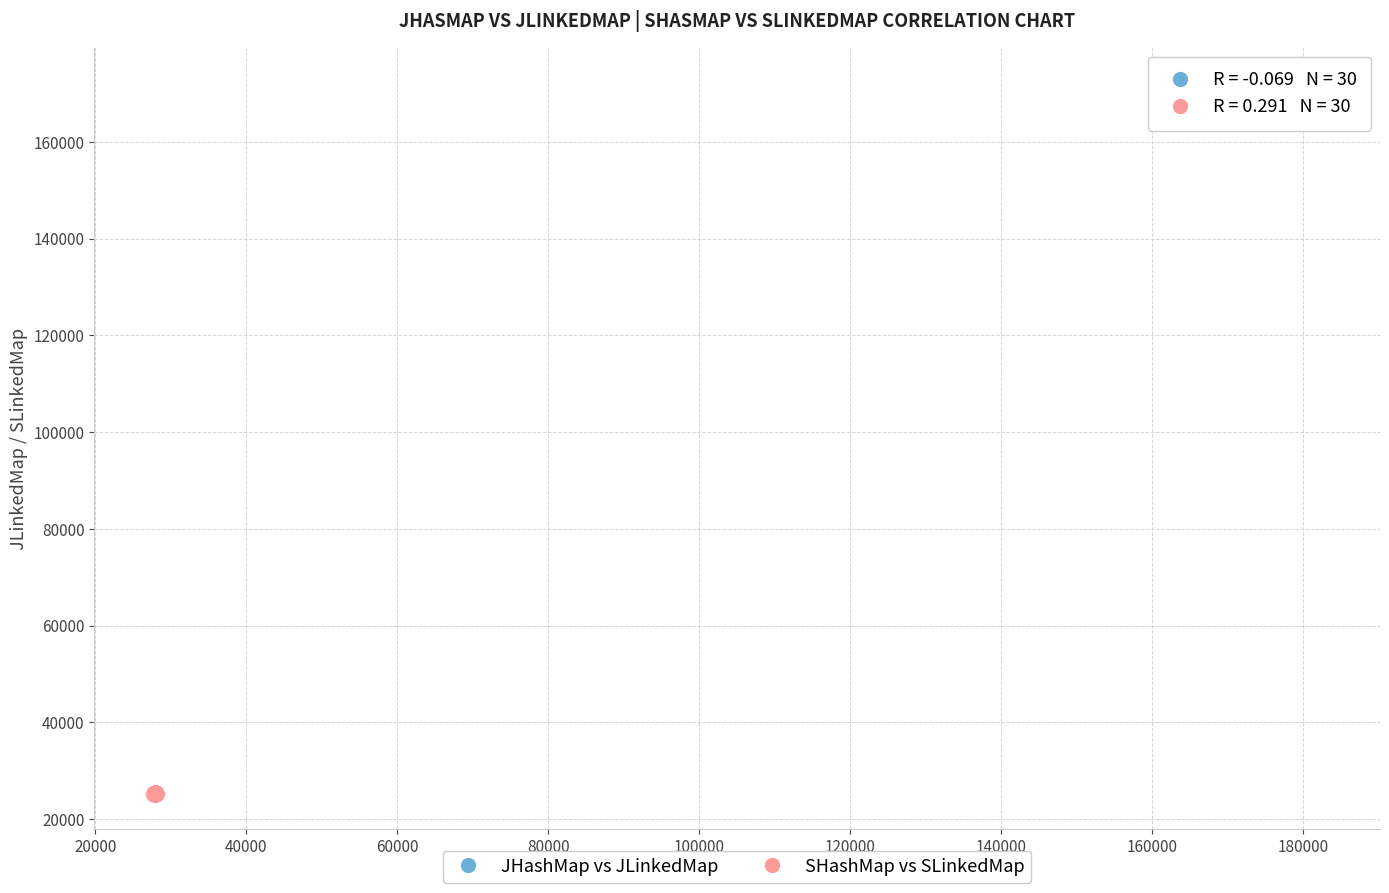

Which series has the largest Y range (max minus min)?

JHashMap vs JLinkedMap